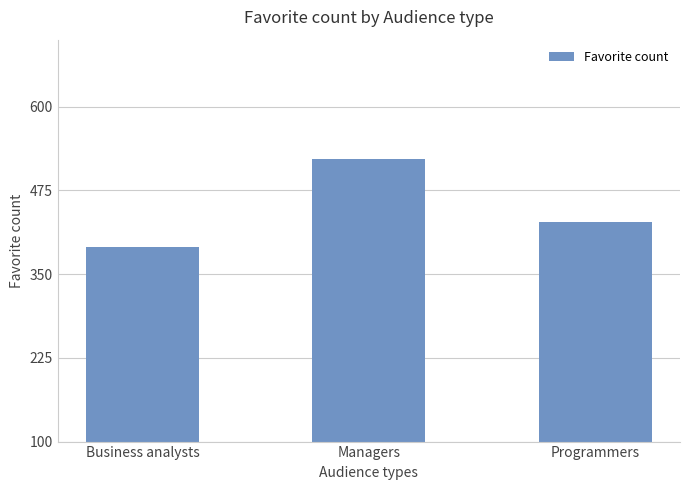

What is the change in value from Managers to Programmers?

-95.0